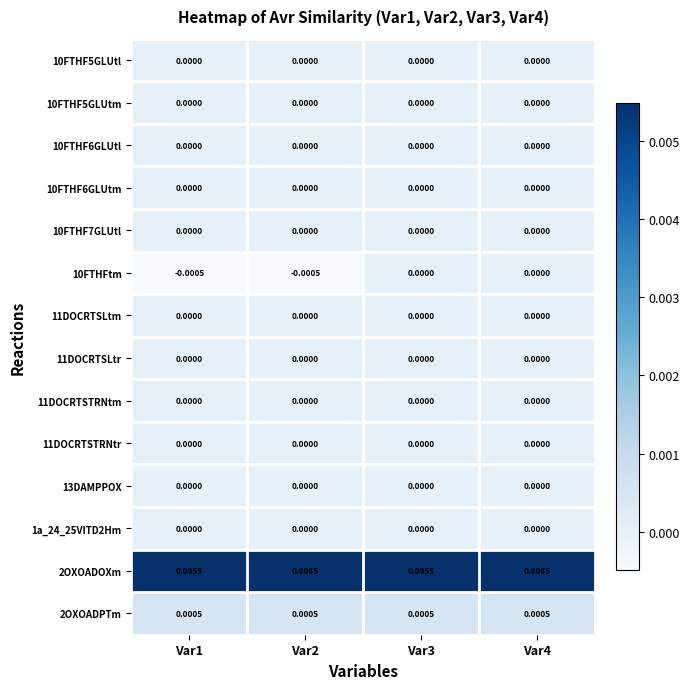

Is the value of 2OXOADOXm at Var1 greater than the value of 11DOCRTSTRNtm at Var4?

Yes